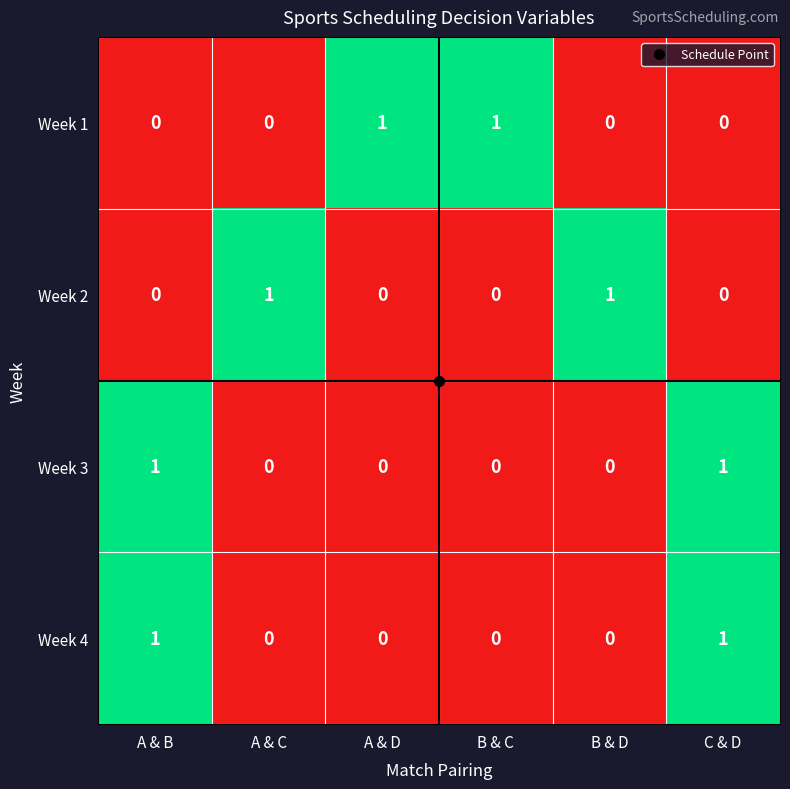

The Week 4 series shows 0 at A & C. True or false?

True